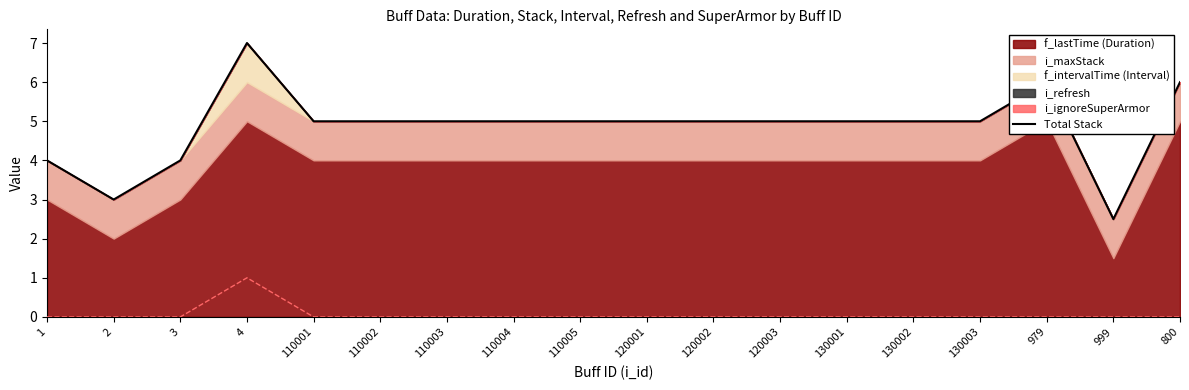

Reading left to right, transcribe all the data shown in this chart.

4.0	3.0	4.0	7.0	5.0	5.0	5.0	5.0	5.0	5.0	5.0	5.0	5.0	5.0	5.0	6.0	2.5	6.0